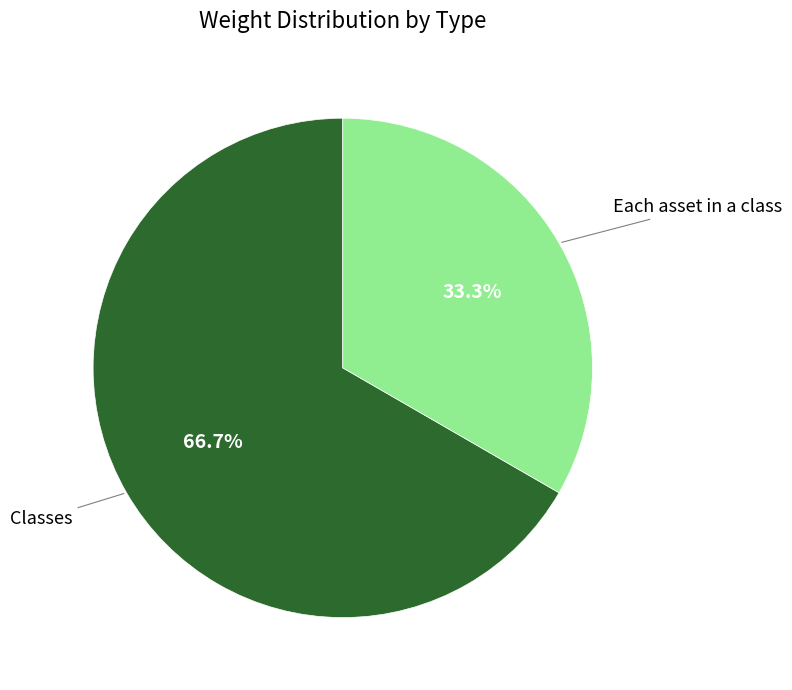

Between Each asset in a class and Classes, which is larger?

Classes